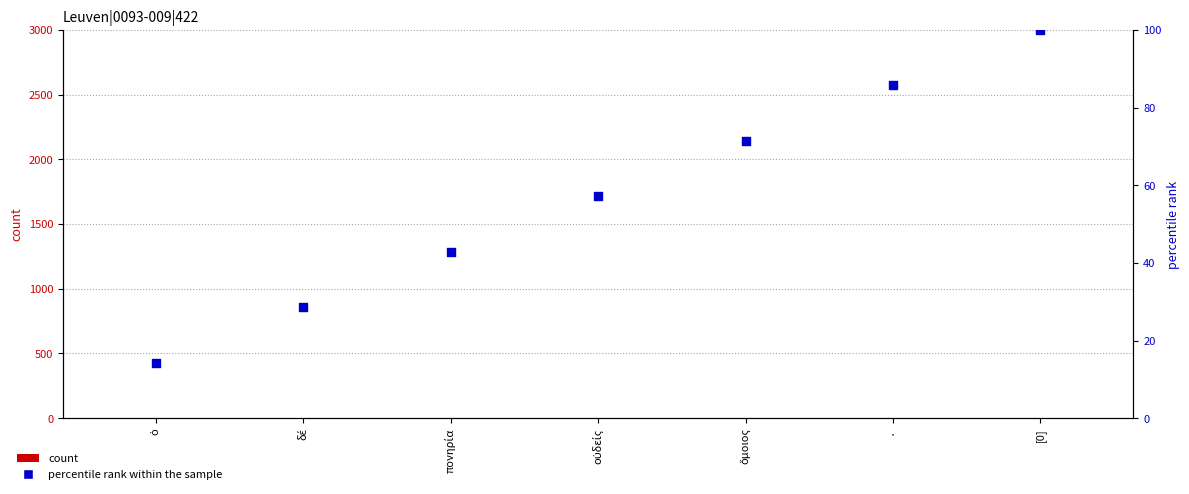

At which category is the sum across all series the highest?

[0]